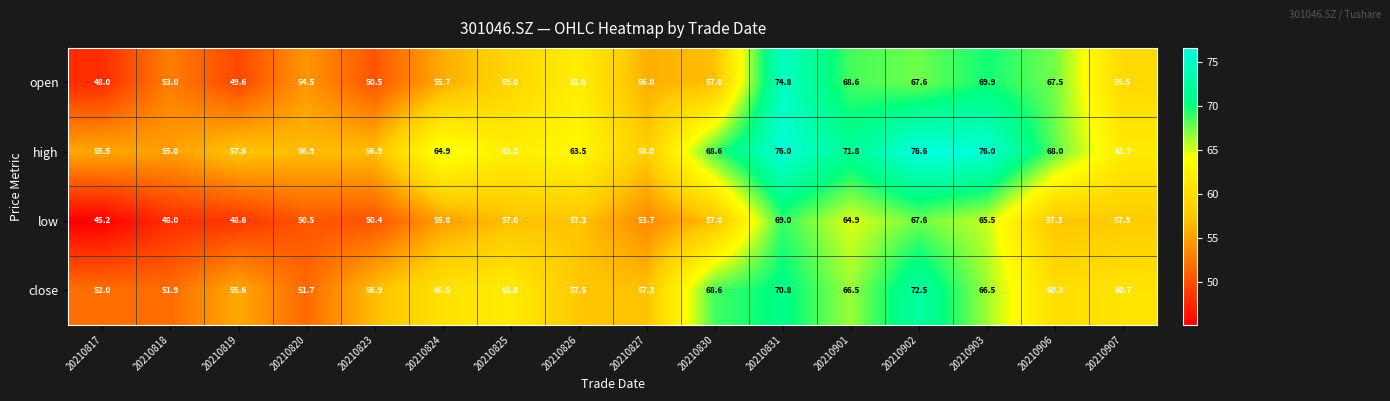

The value of close at 20210825 is 94.8. True or false?

False